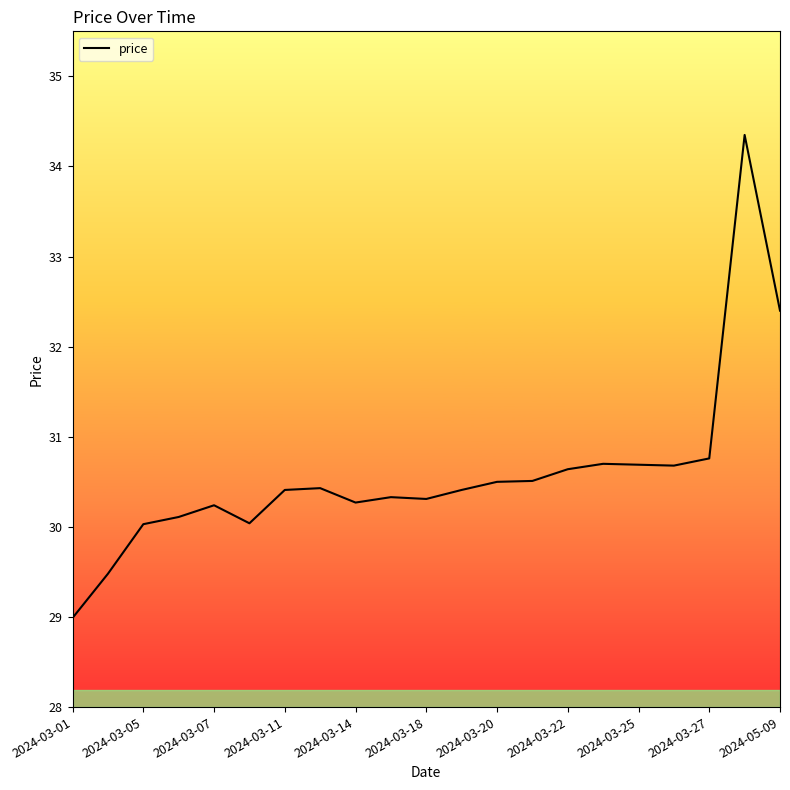

What is the ratio of the value at 19 to the value at 11?

1.1